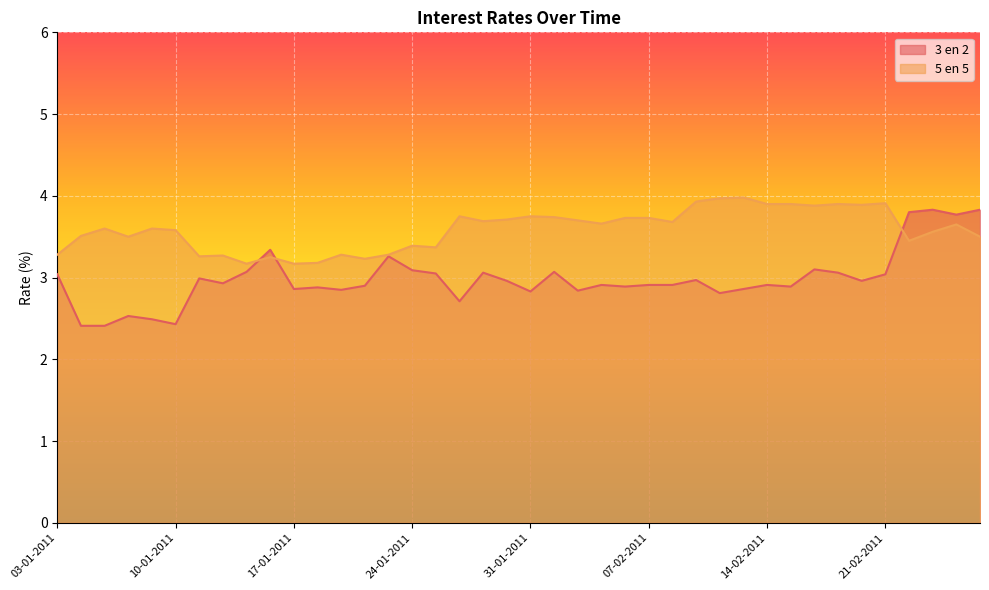

At how many categories does at least one series exceed 2?

40